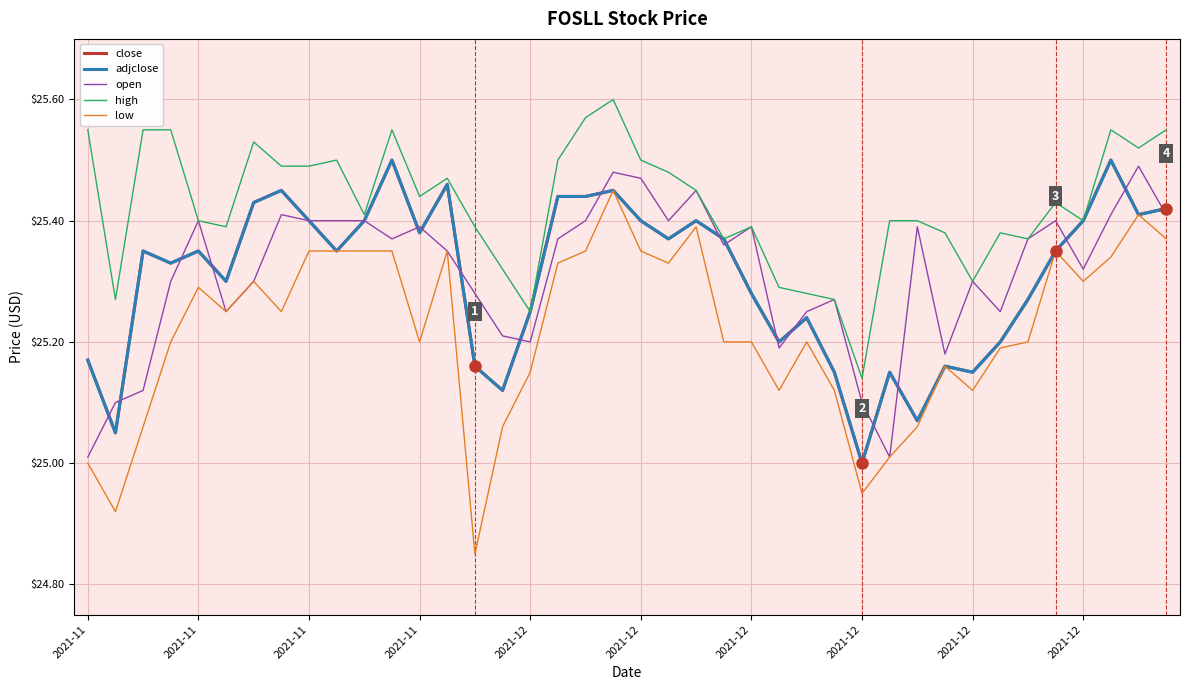

True or false: close has more than 0 points higher than both neighbors.

True